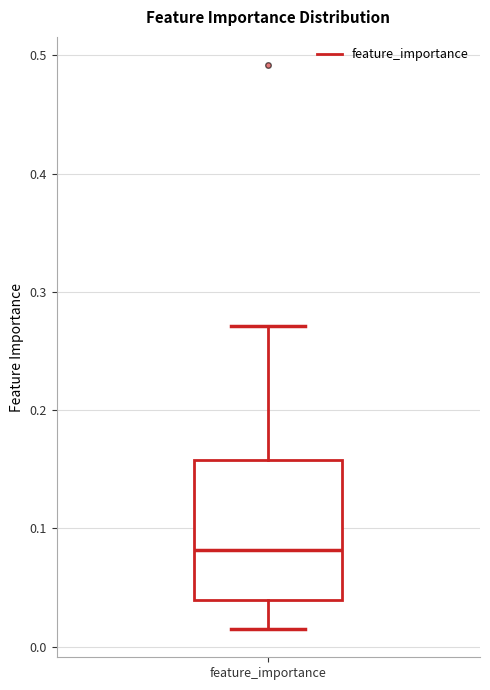

Read this box plot against the y-axis: the position of the median line, the range covered by the box, and the ends of both whiskers. The values are not printed on the chart, so give them approximately, as read against the axis.

median 0.08, box 0.04 to 0.16, whiskers 0.01 to 0.27